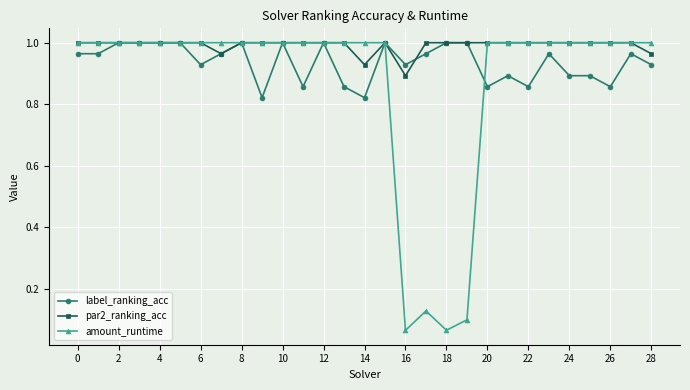

True or false: amount_runtime has more than 0 interior local peaks.

True